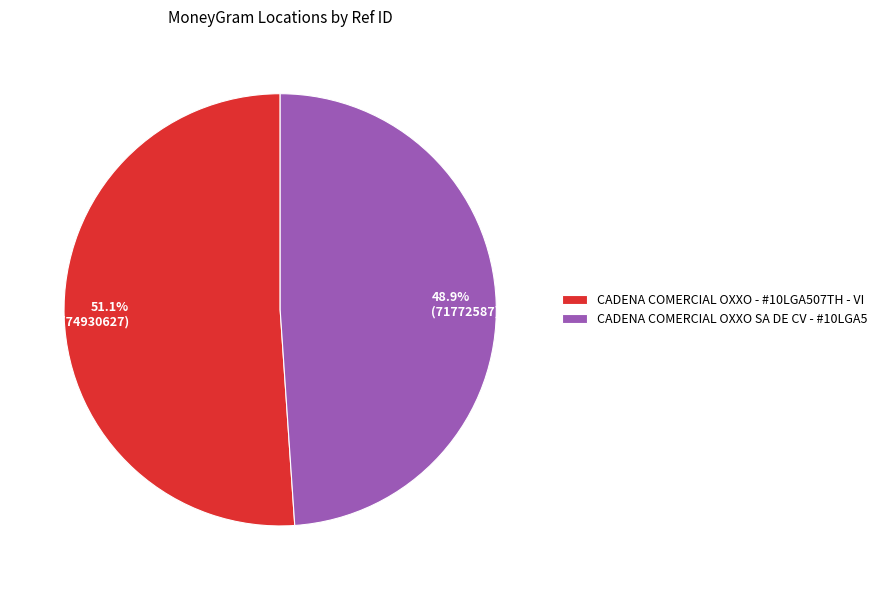

Which category has the smallest portion of the pie?

CADENA COMERCIAL OXXO SA DE CV - #10LGA5